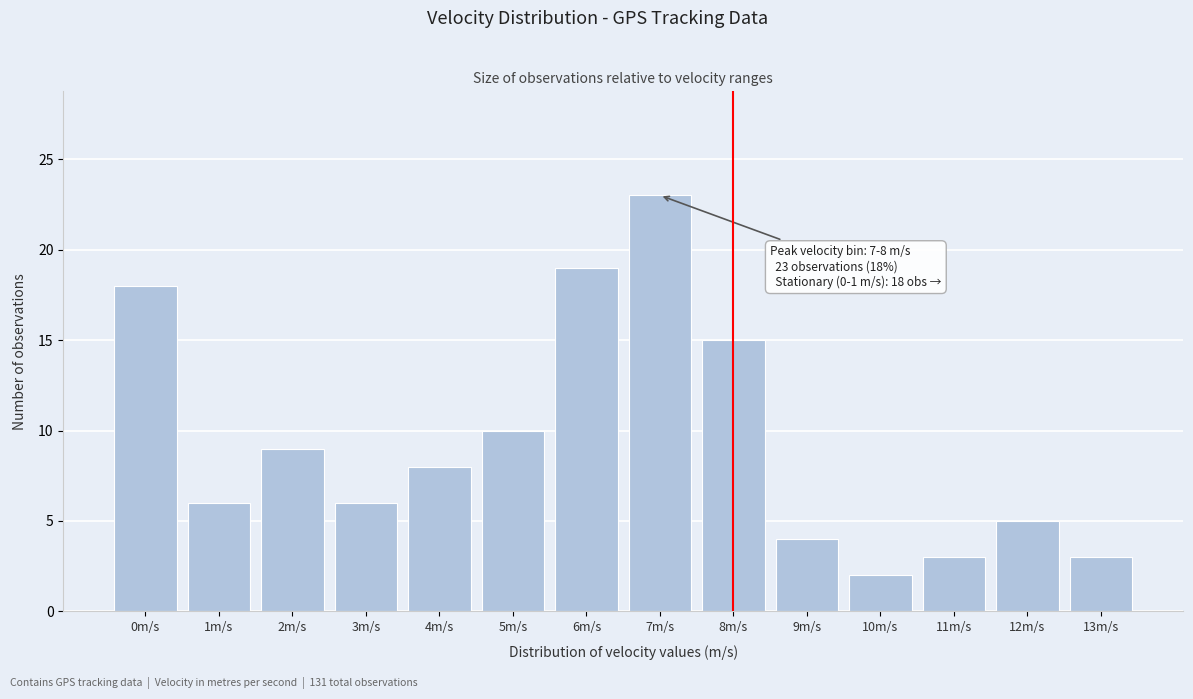

Reading left to right, what are all the values shown in this chart?

0m/s=18	1m/s=6	2m/s=9	3m/s=6	4m/s=8	5m/s=10	6m/s=19	7m/s=23	8m/s=15	9m/s=4	10m/s=2	11m/s=3	12m/s=5	13m/s=3